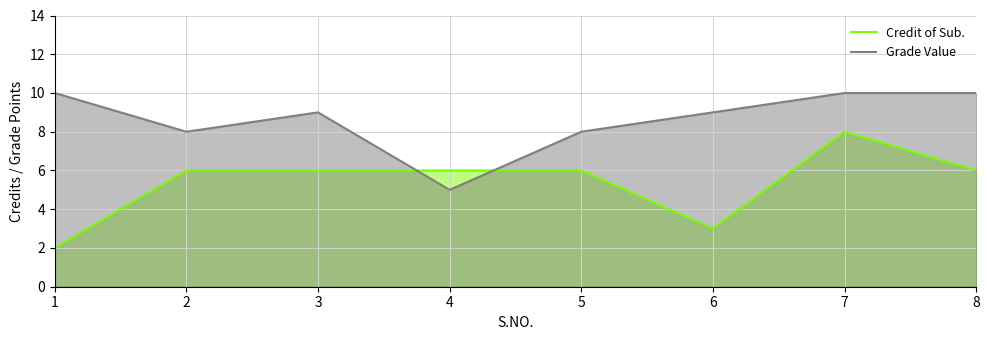

Count the Credit of Sub. values in the range 6 to 7.

5